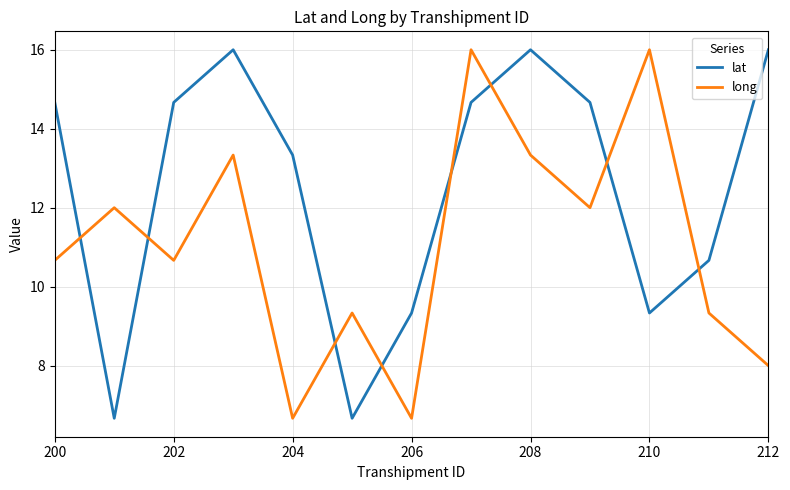

How many times do long and lat cross each other?

8